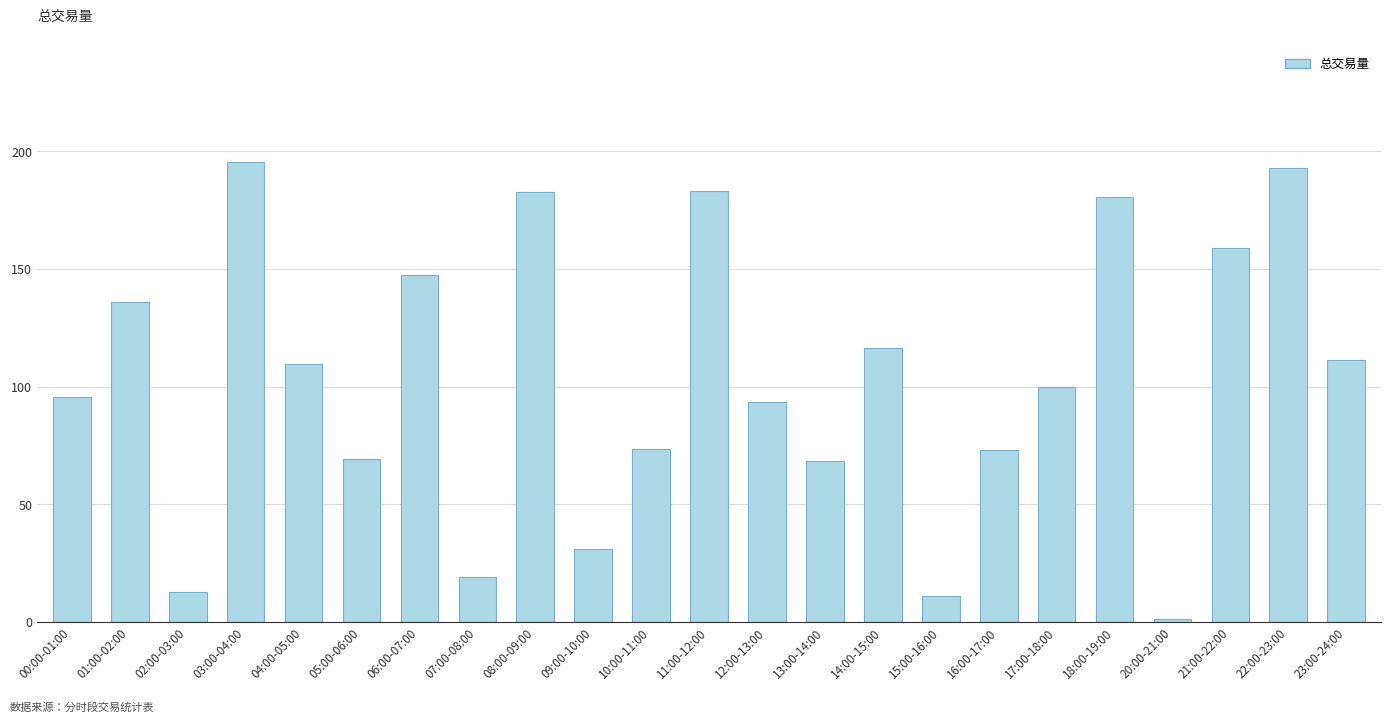

Which has a higher value, 06:00-07:00 or 14:00-15:00?

06:00-07:00